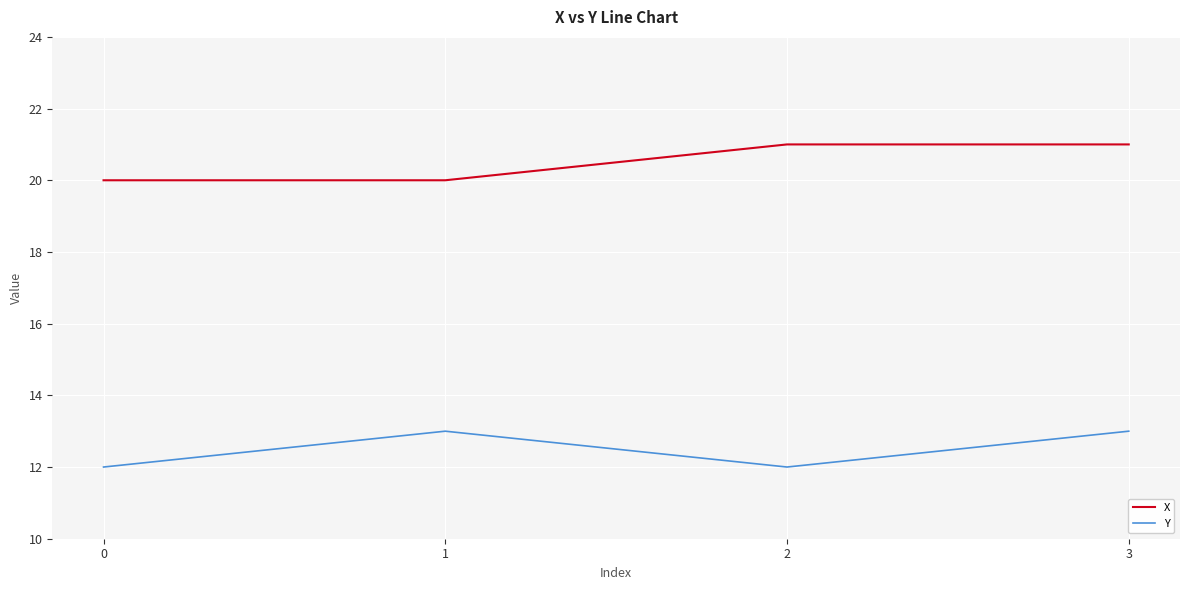

What is the minimum value shown in the chart?

12